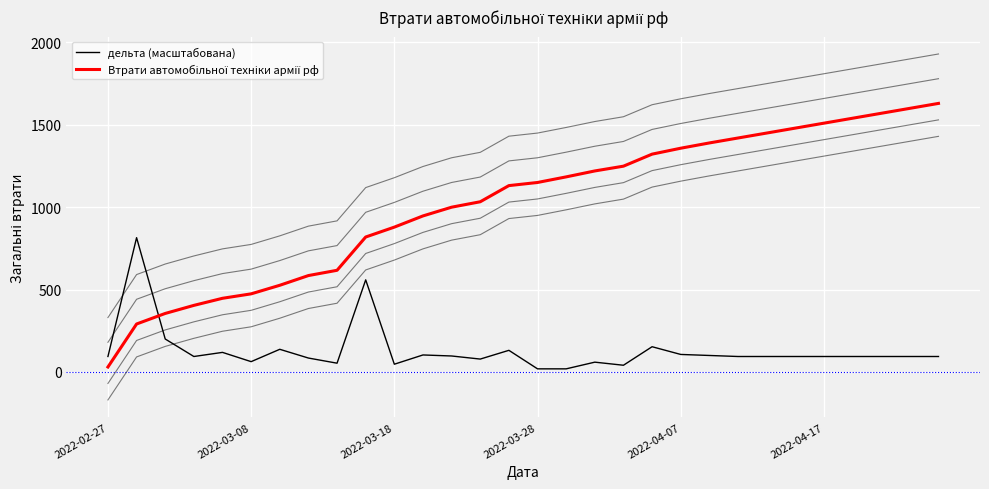

List the series in order of their peak value, lowest first.

дельта (масштабована), Втрати автомобільної техніки армії рф